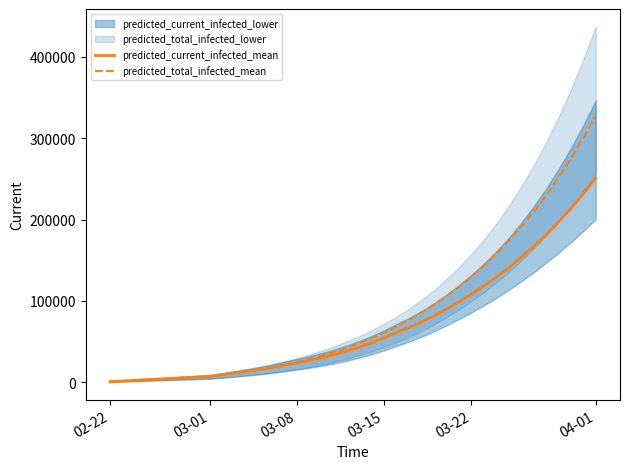

Reading left to right, transcribe all the data shown in this chart.

predicted_current_infected_mean: 822	1645	2467	3289	4112	4934	5757	6579	7401	9403	11396	13464	15692	18254	21336	23990	26967	30309	34072	38362	43200	48585	54544	61128	67228	74091	81677	89954	98810	108136	118136	128962	140655	153247	166735	181205	196770	213523	231540	250883
predicted_total_infected_mean: 822	1645	2467	3289	4112	4934	5757	6579	7401	9403	11396	13464	15692	18254	21336	24813	28612	32776	37361	42474	48134	54342	61123	68529	76631	85486	95141	105646	117064	129472	142949	157574	173431	190609	209209	229339	251112	274646	300069	327514